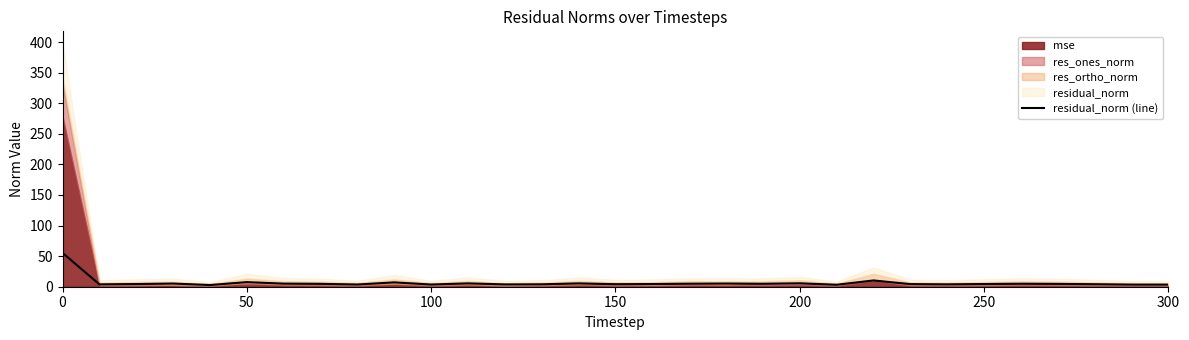

The value of residual_norm (line) at 0 is 26.5. True or false?

False